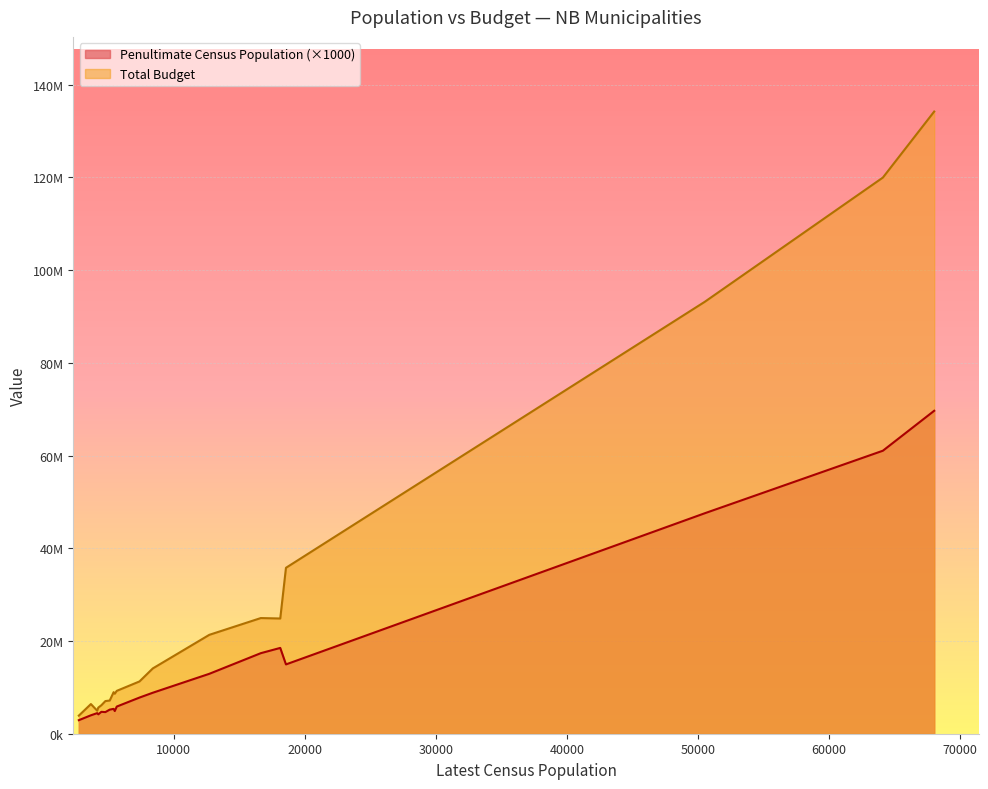

What is the label of the 10th point from the left?

Caraquet